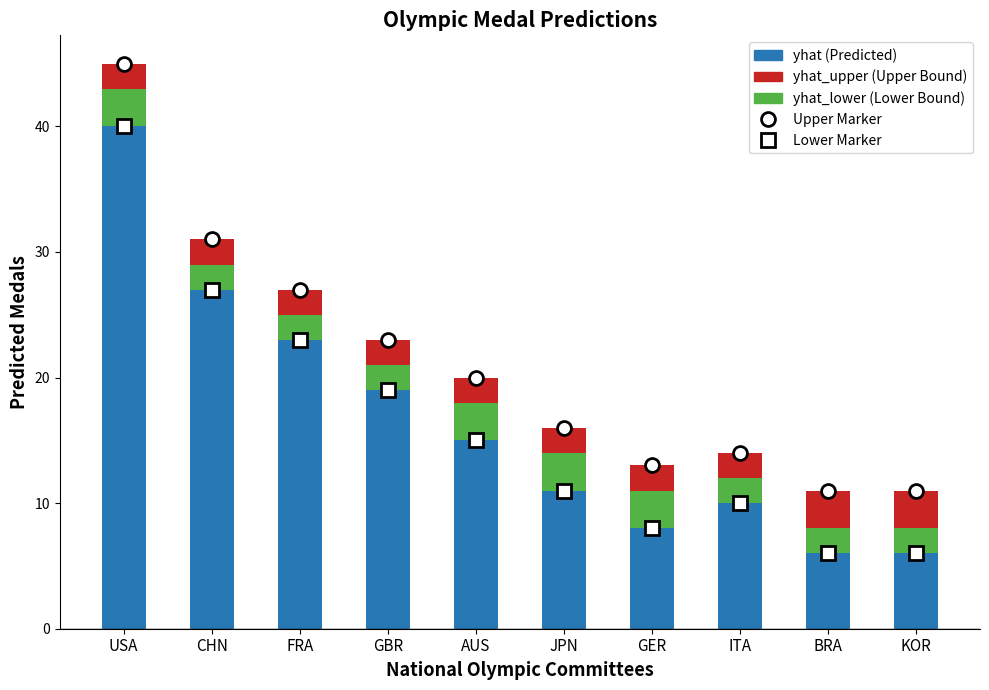

List the series in order of their peak value, highest first.

yhat (Predicted), yhat_upper (Upper Bound), yhat_lower (Lower Bound)